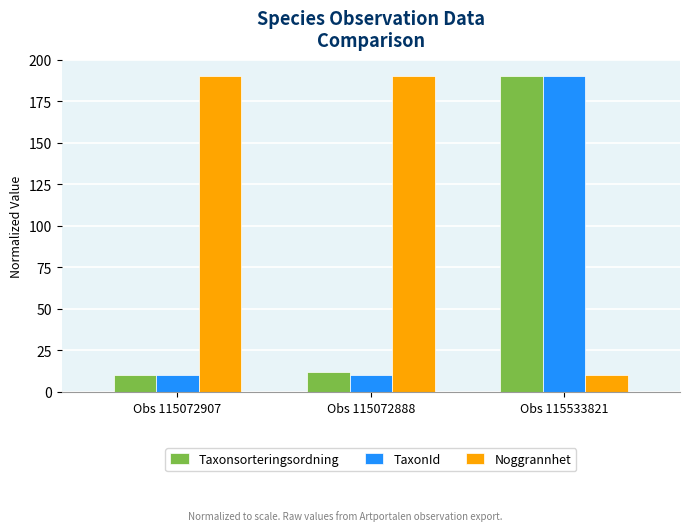

The TaxonId series shows 50.8 at Obs 115533821. True or false?

False